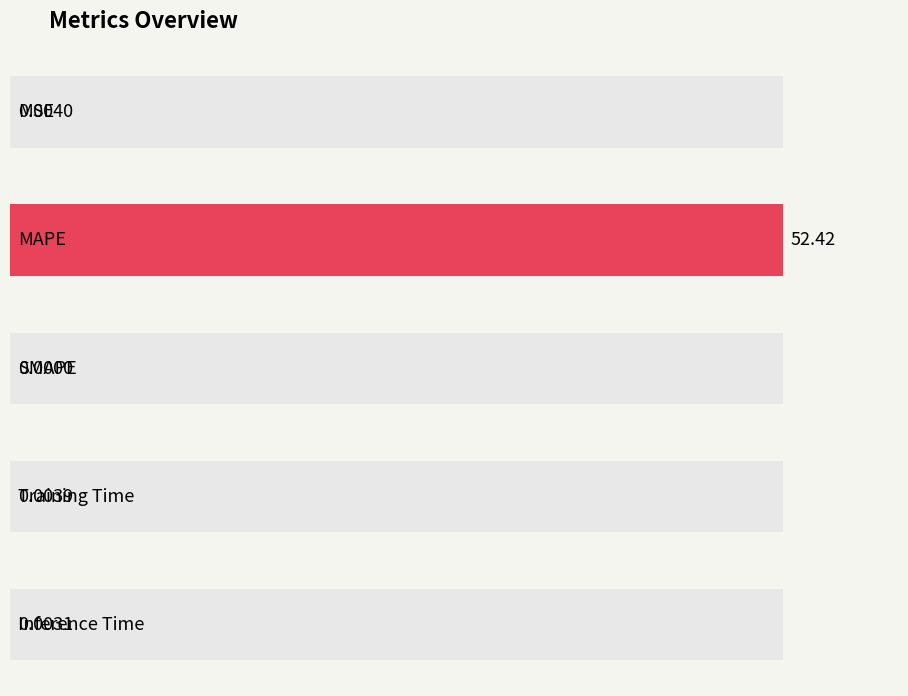

Which has a higher value, MSE or MAPE?

MAPE